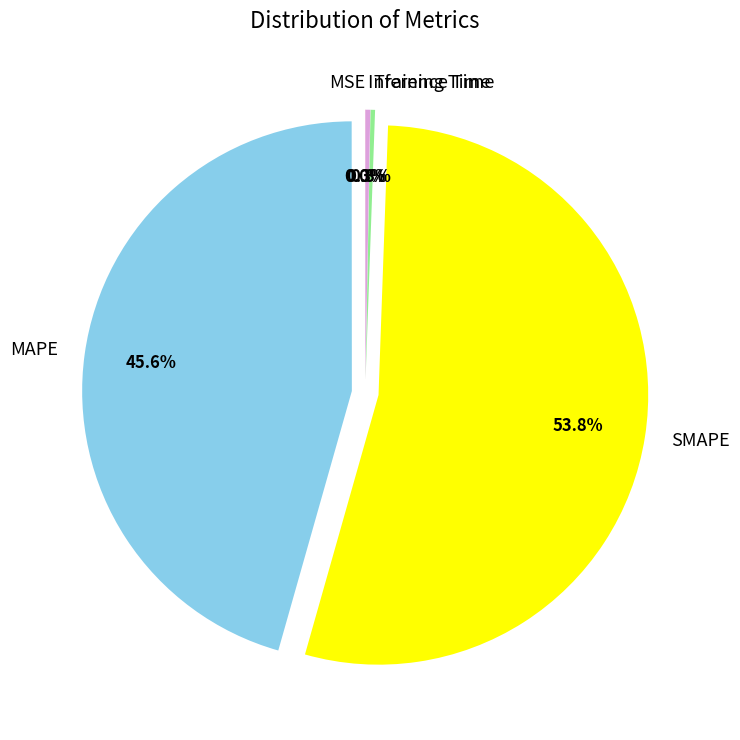

Which category has the biggest portion of the pie?

SMAPE